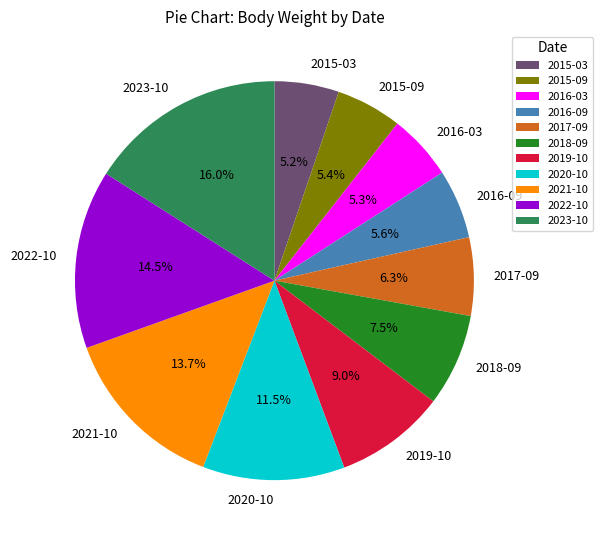

What is the total percentage of 2017-09 and 2020-10?

17.8%